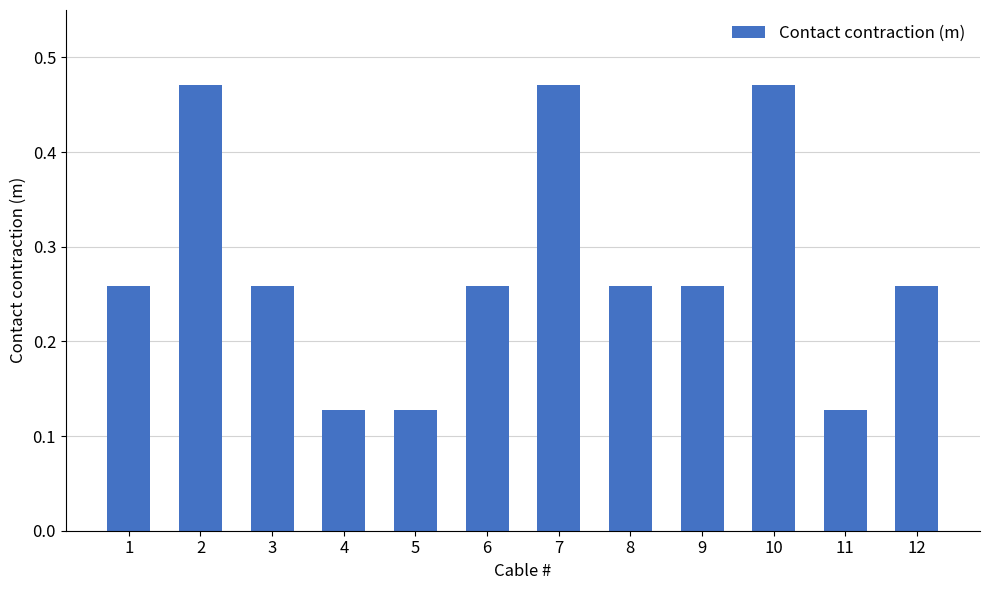

Between 9 and 7, which is larger?

7